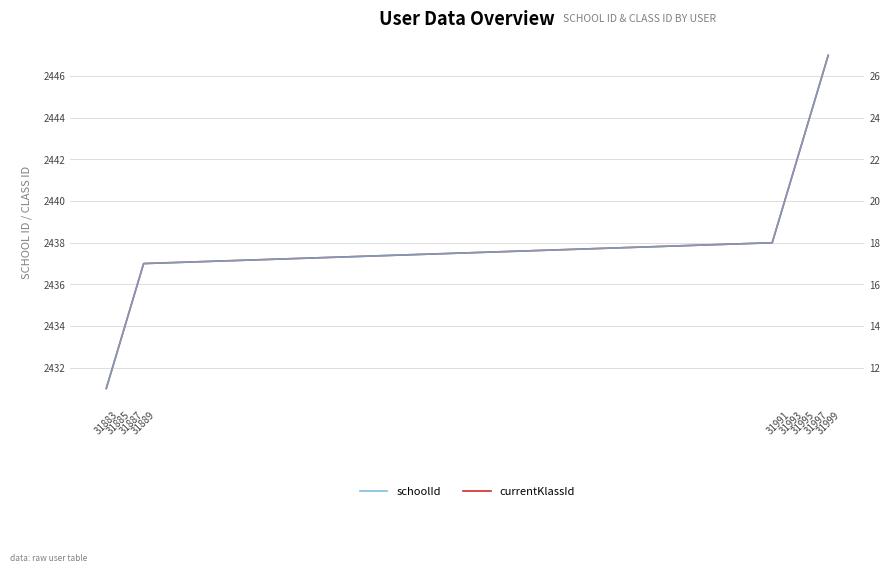

True or false: schoolId and currentKlassId intersect in this chart.

False